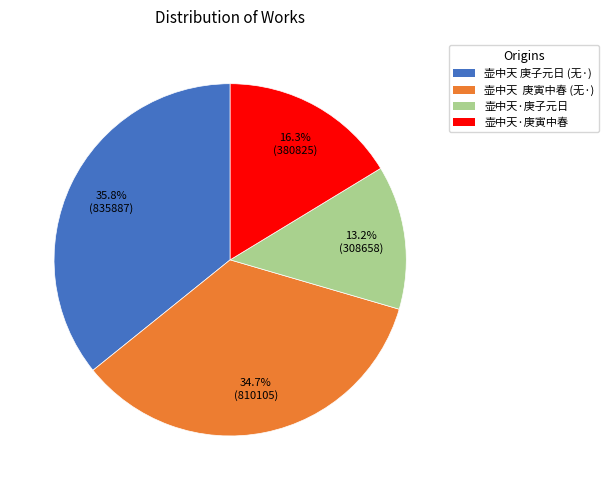

Between 壶中天·庚子元日 and 壶中天 庚寅中春 (无·), which is larger?

壶中天 庚寅中春 (无·)